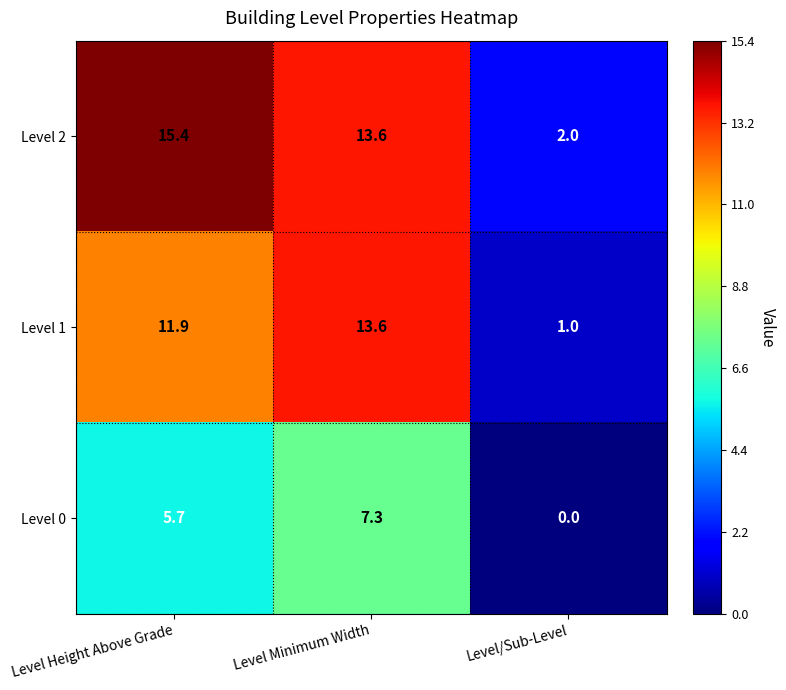

How many series are shown in this chart?

3